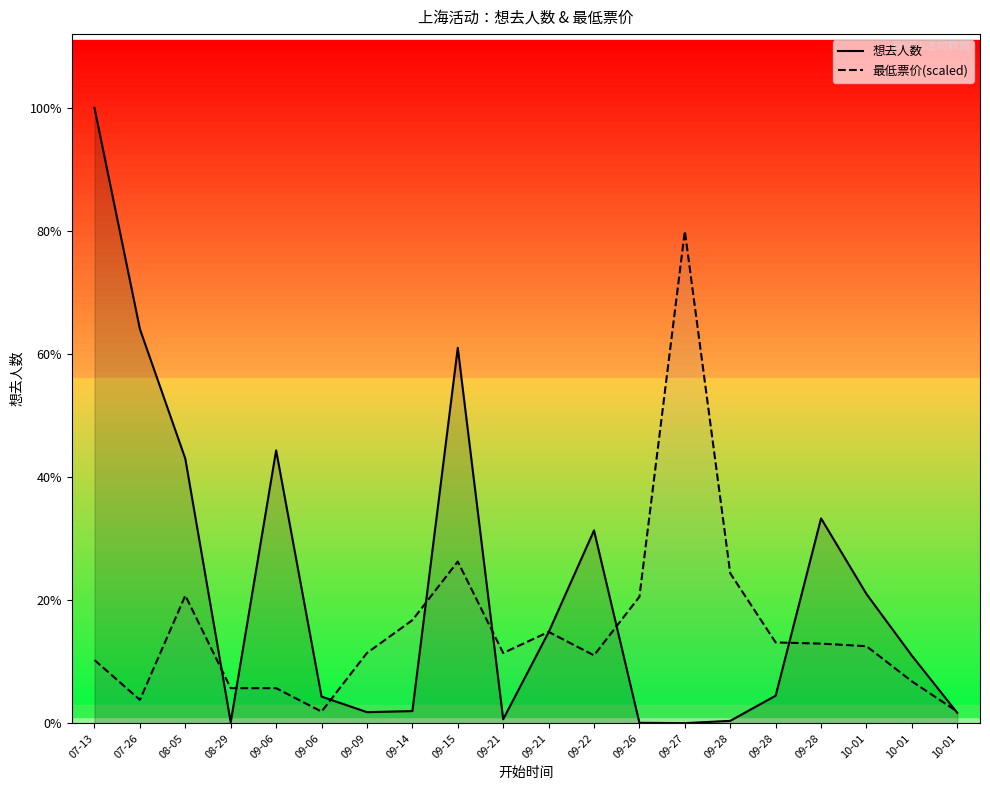

How many lines are shown in the chart?

2